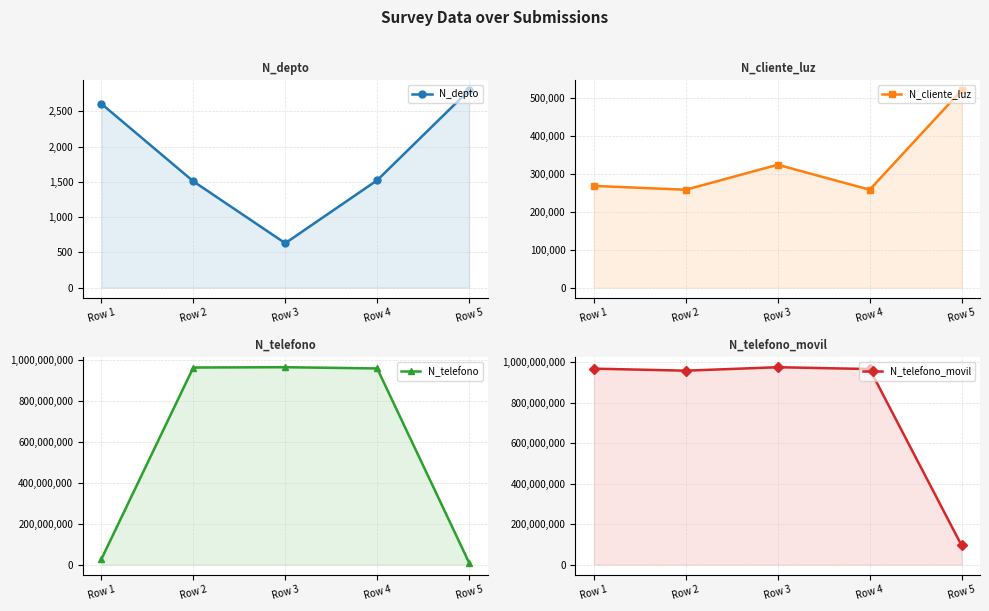

What is the value of the N_cliente_luz point at the 4th from the left?

258663